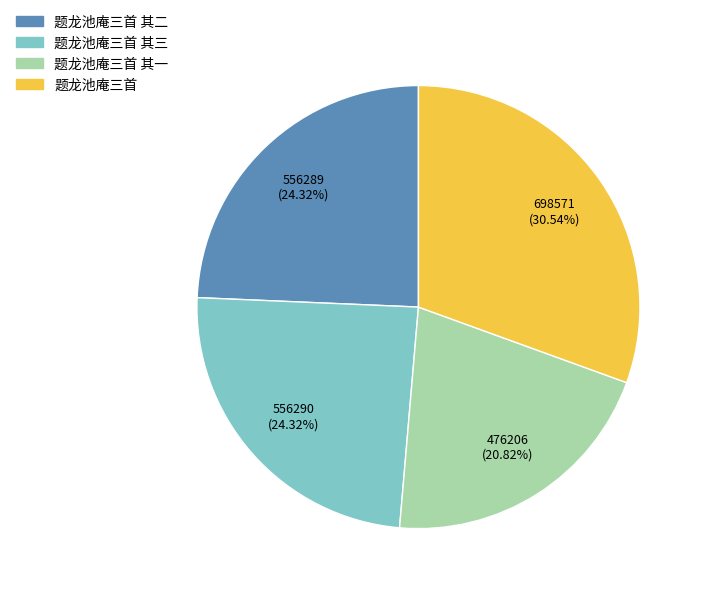

To the nearest percent, what percentage of the pie is 题龙池庵三首 其三?

24%